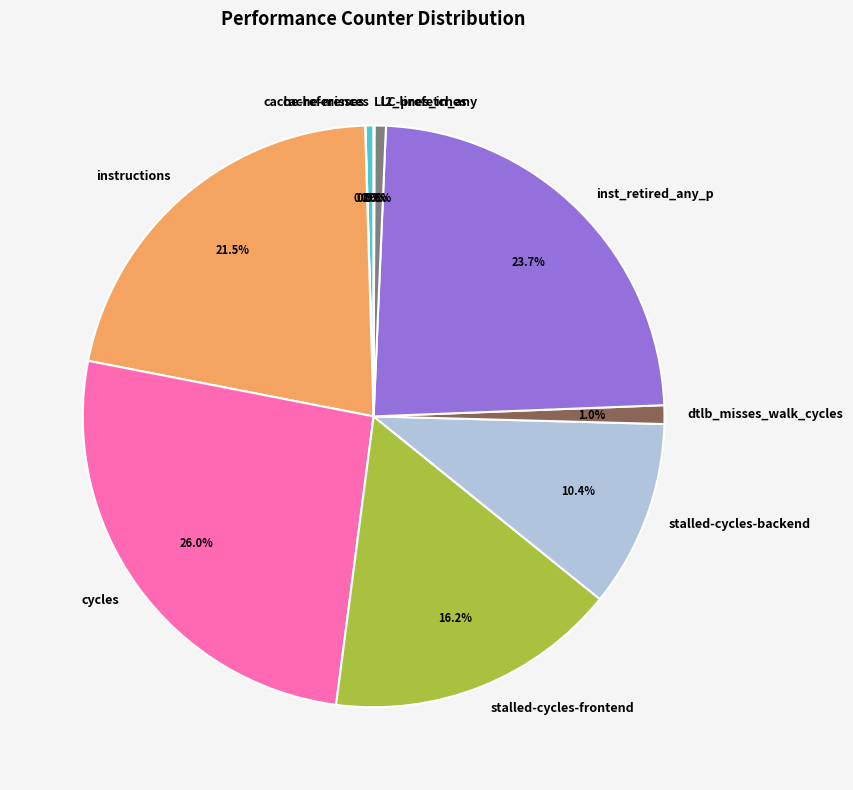

Which slice is the largest?

cycles